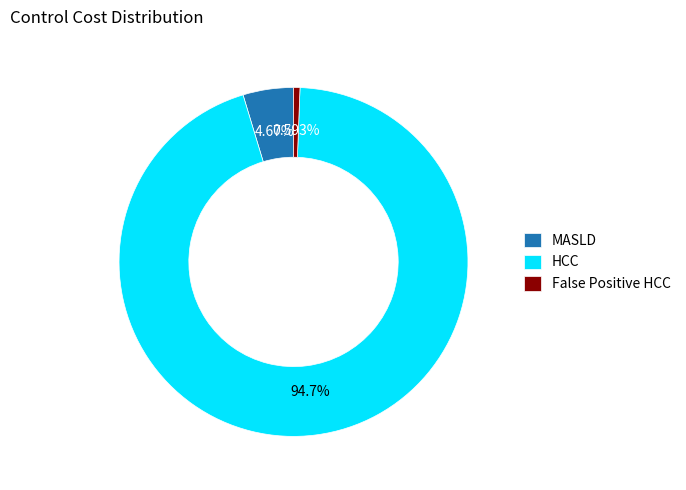

Approximately how many times larger is the value at HCC compared to False Positive HCC?

159.7